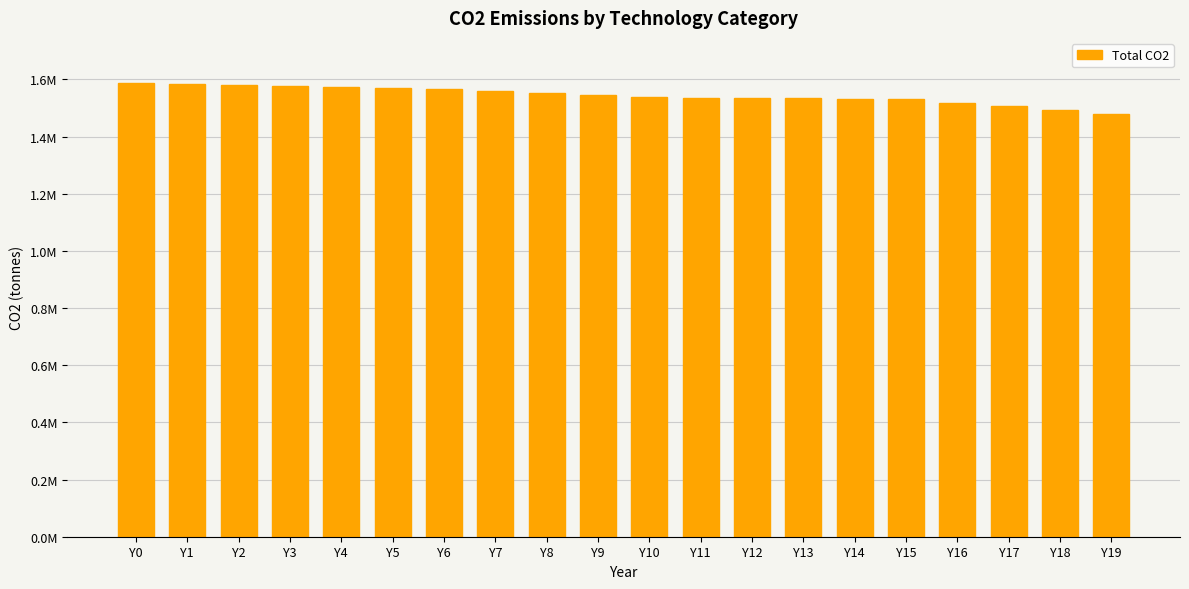

List the labels in order of value, smallest first.

Y19, Y18, Y17, Y16, Y15, Y14, Y13, Y12, Y11, Y10, Y9, Y8, Y7, Y6, Y5, Y4, Y3, Y2, Y1, Y0